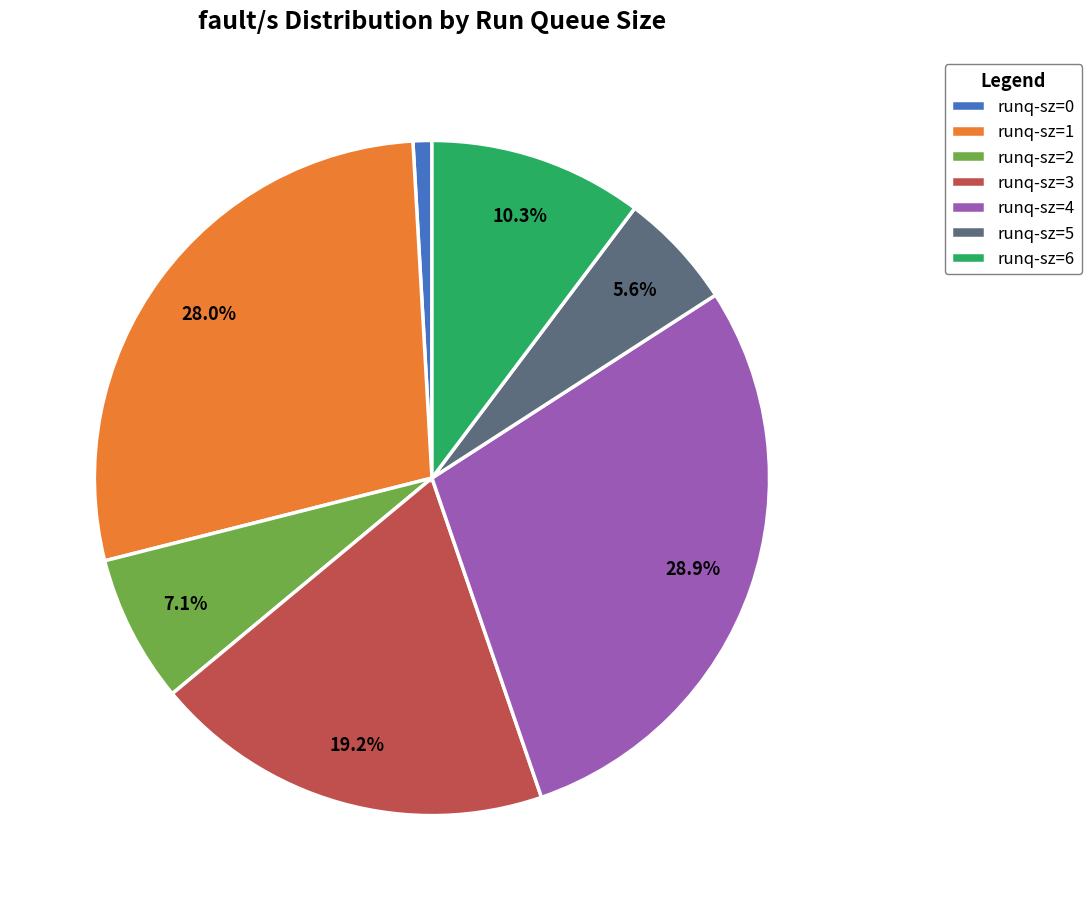

To the nearest percent, what is the average slice percentage?

14%